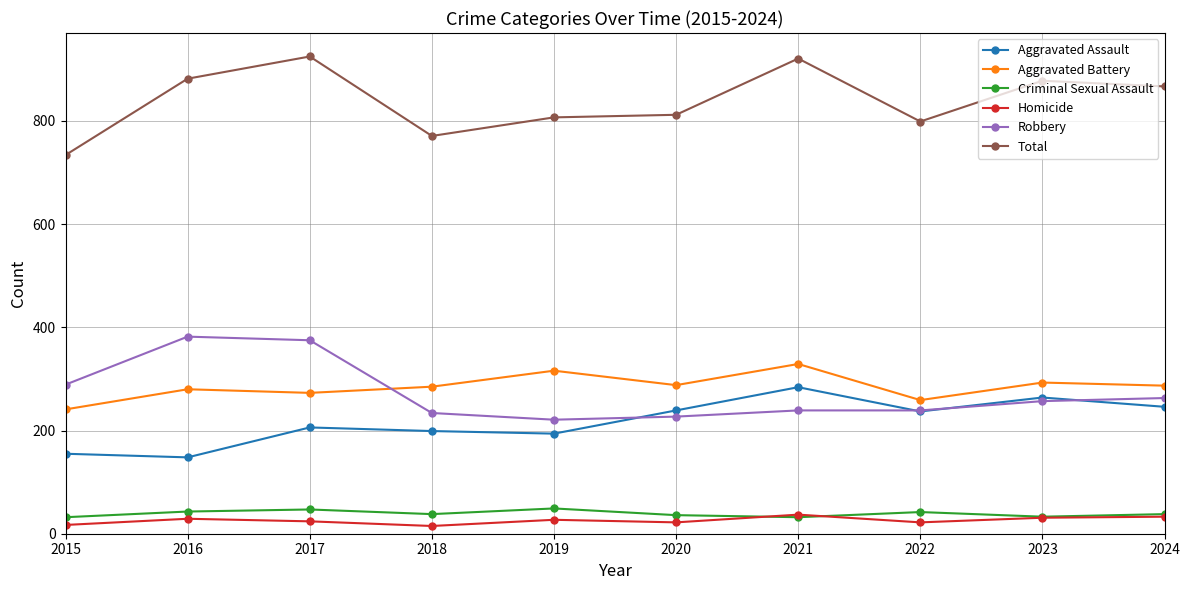

What is the highest value of the Total series?

925